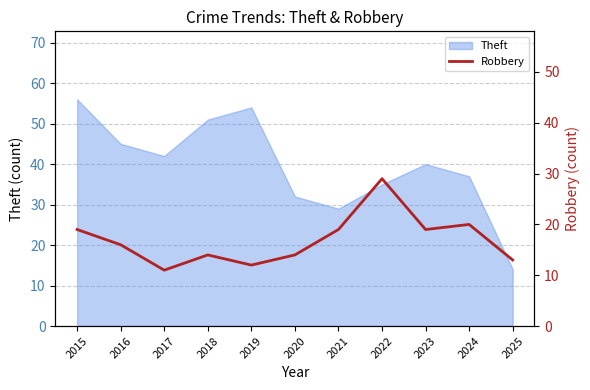

Where does the data first go above 16?

2015